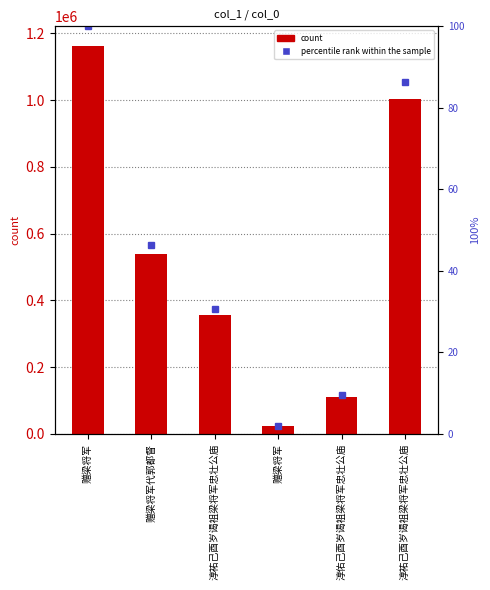

Reading left to right, list all the values displayed in this chart.

count: 1162723.0	538823.0	355659.0	23432.0	110450.0	1004304.0
percentile rank within the sample: 100.0	46.3	30.6	2.0	9.5	86.4